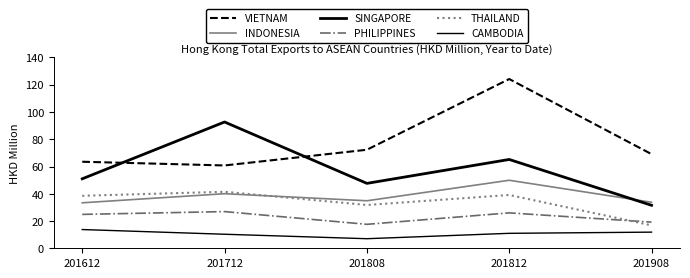

How many lines are shown in the chart?

6